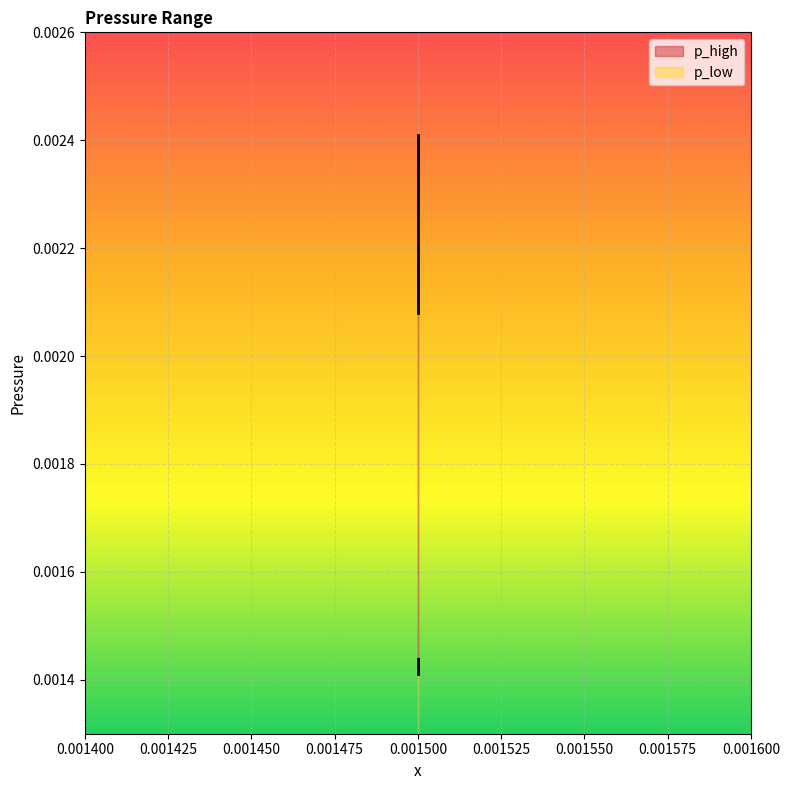

How many lines are shown in the chart?

2